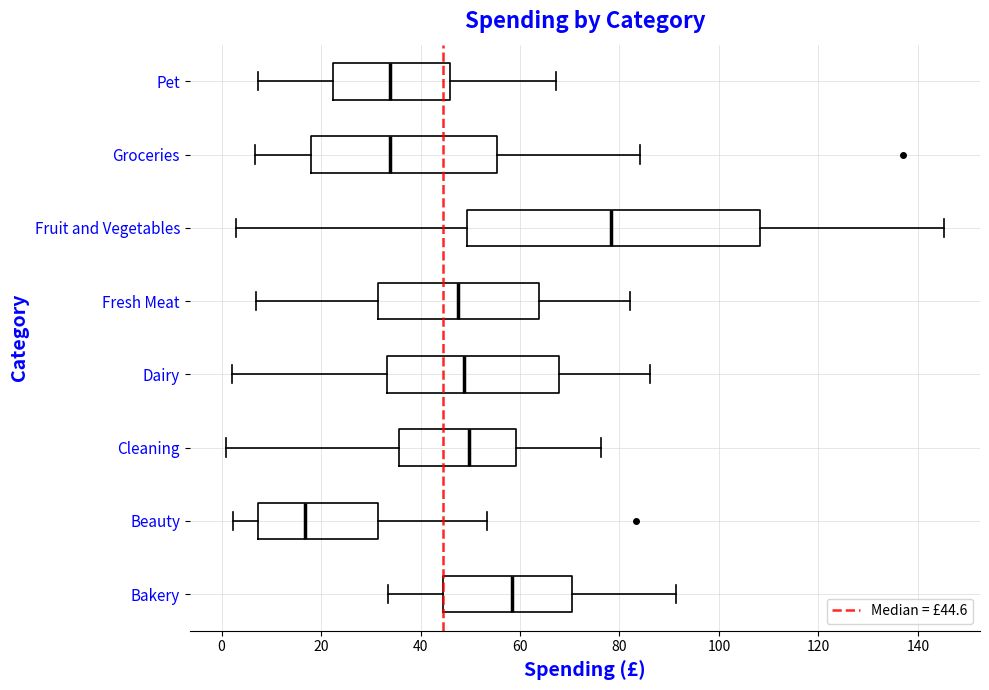

Which box's median line is the furthest to the left?

Beauty